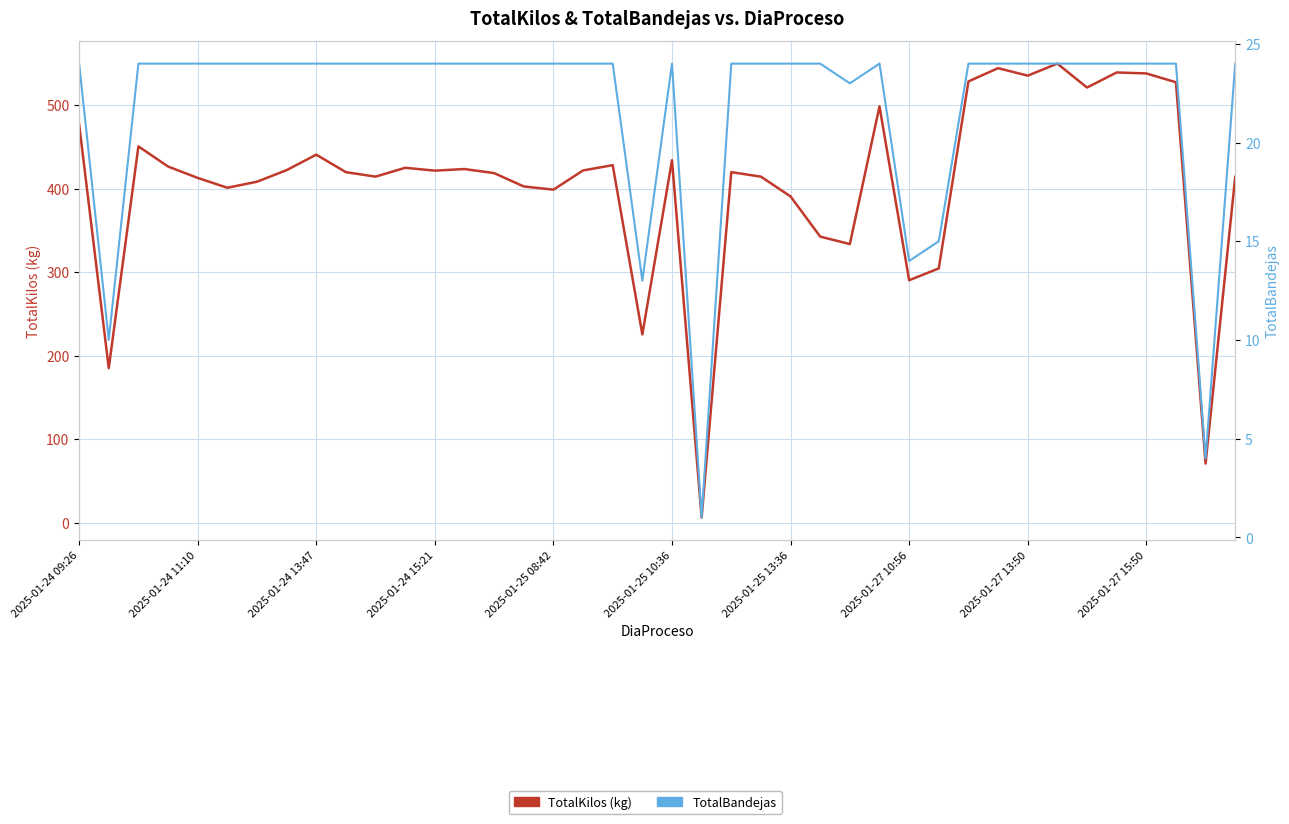

Rank the series by their average value, from lowest to highest.

TotalBandejas, TotalKilos